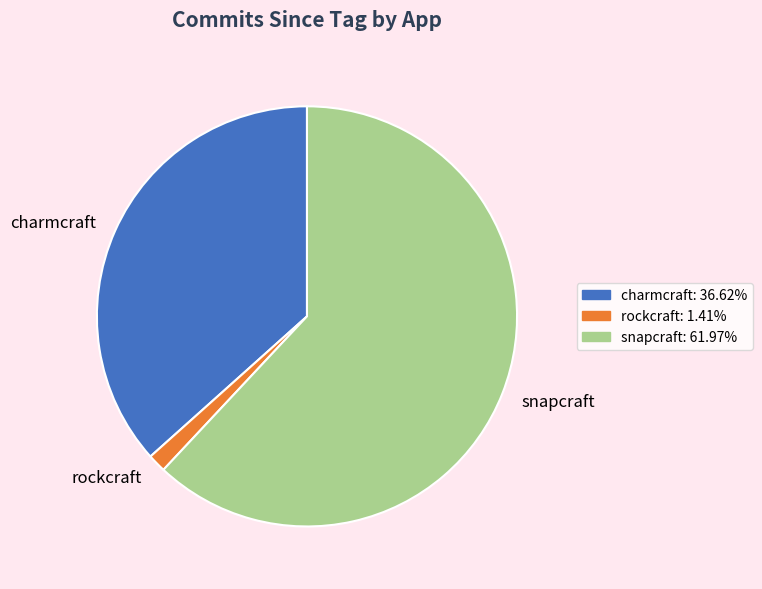

What is the ratio of the value at charmcraft to the value at snapcraft?

0.6